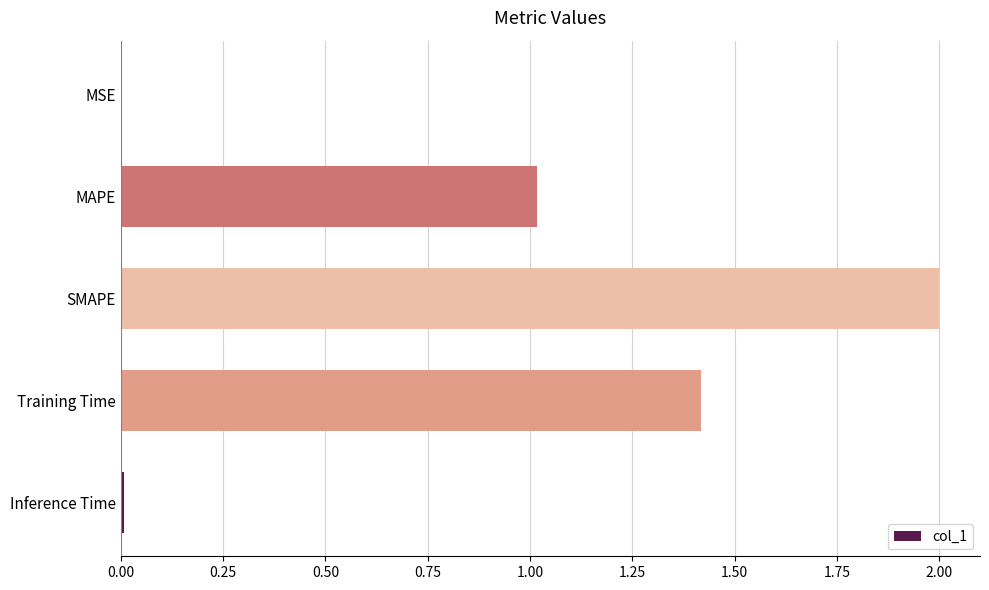

What is the maximum value shown in the chart?

2.0